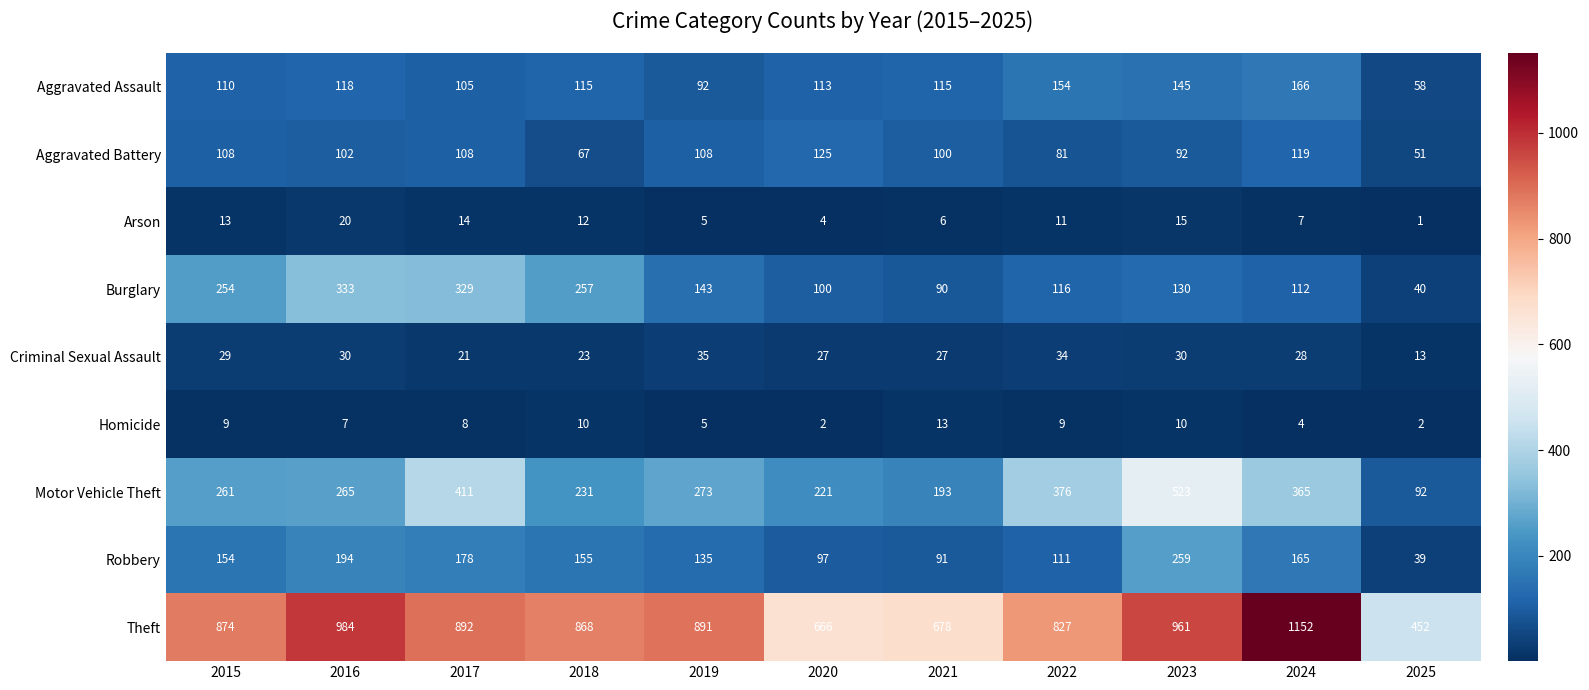

What is the sum of the Theft values at 2016 and 2025?

1436